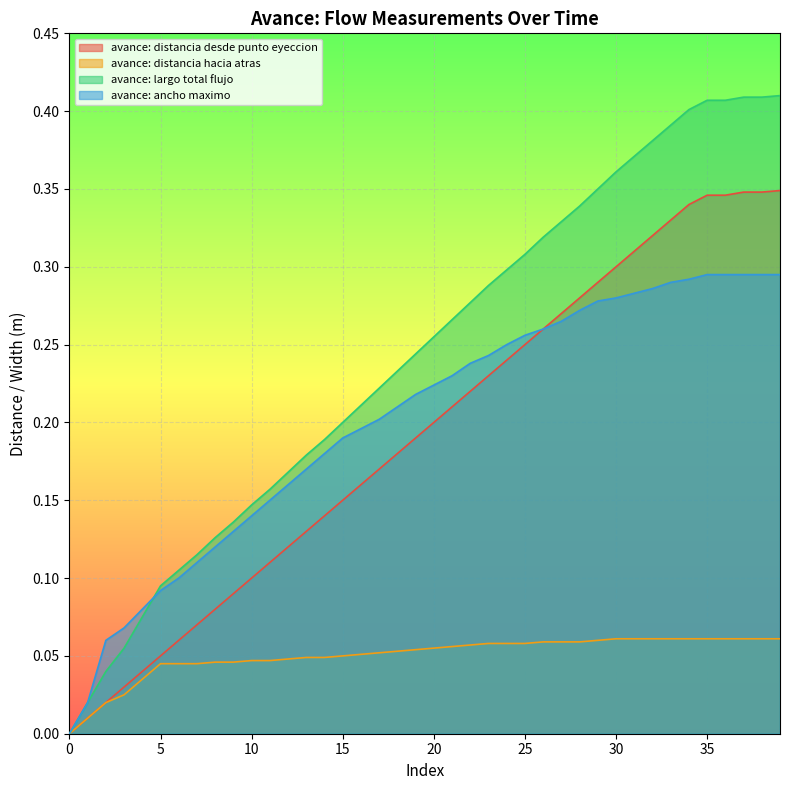

How many lines are shown in the chart?

4